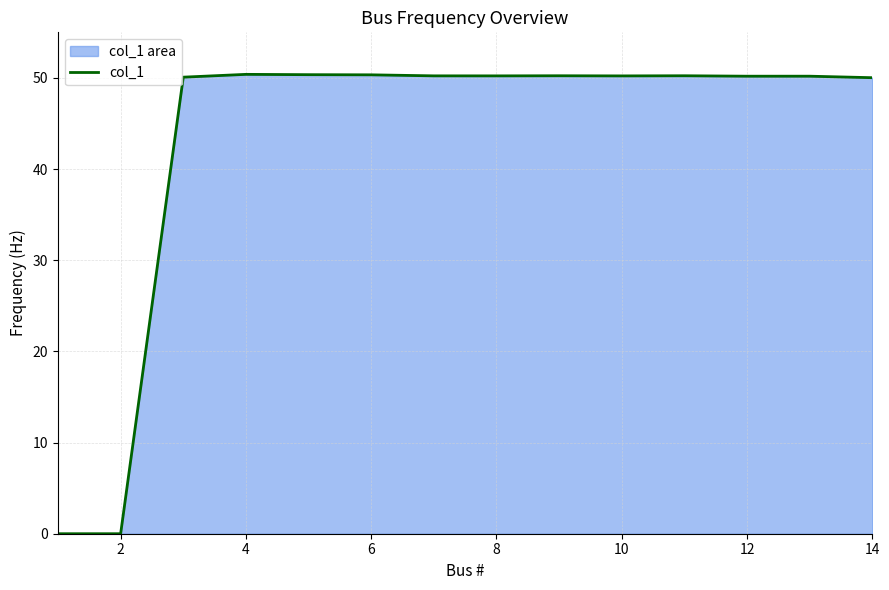

The chart shows a value of 14.9 at 12. True or false?

False